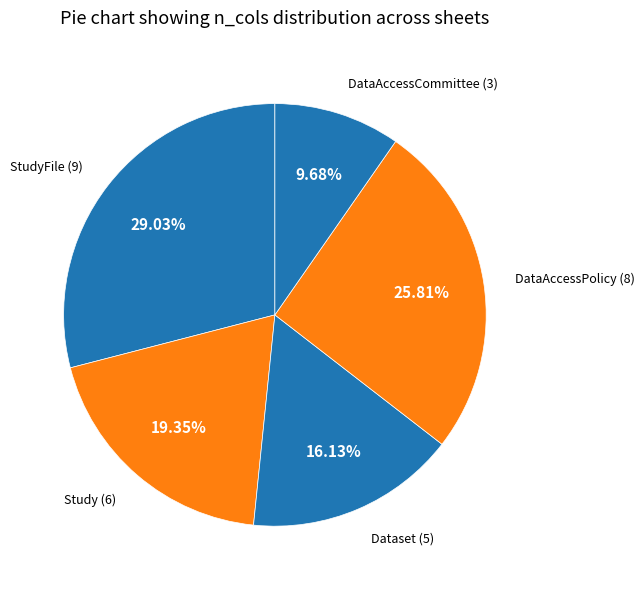

How many segments does this pie chart have?

5